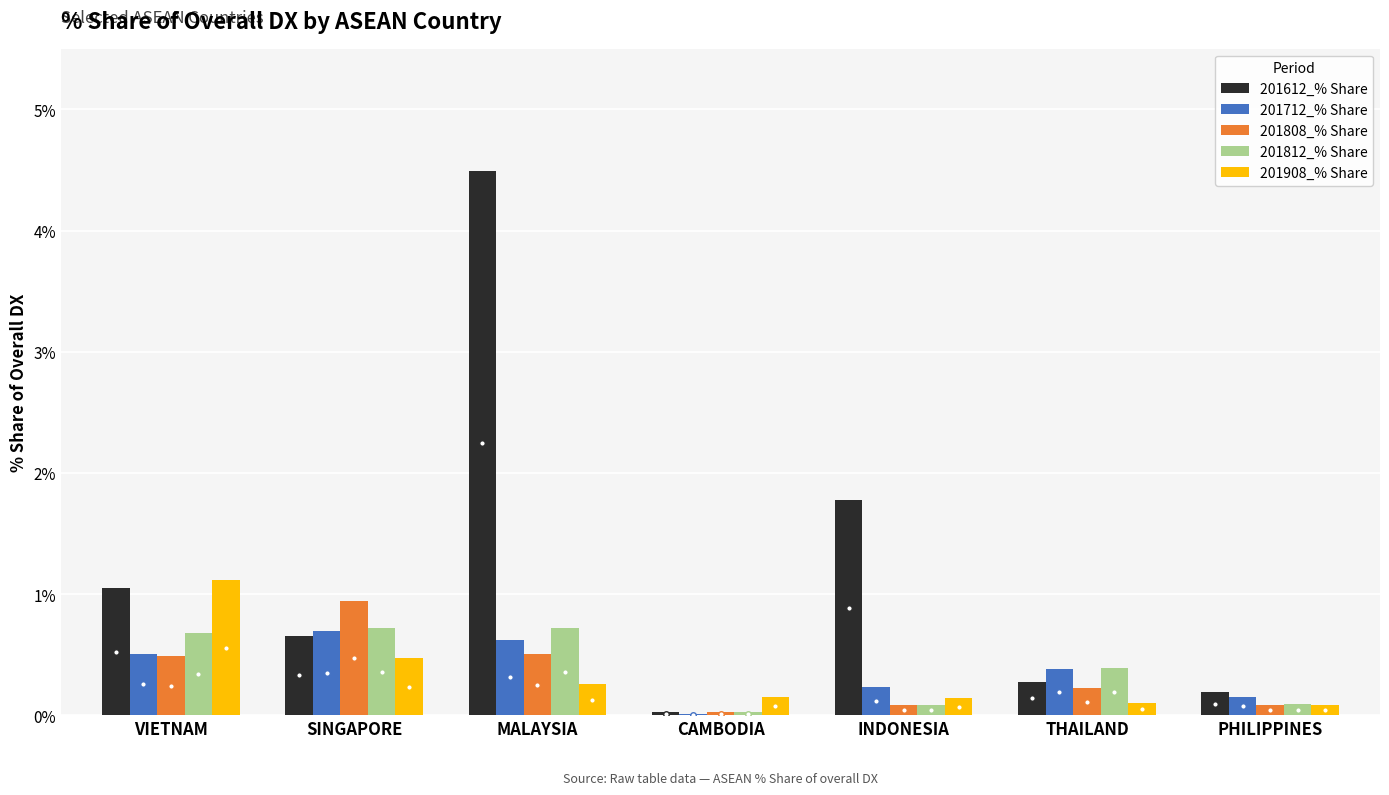

What is the greatest value displayed?

4.5